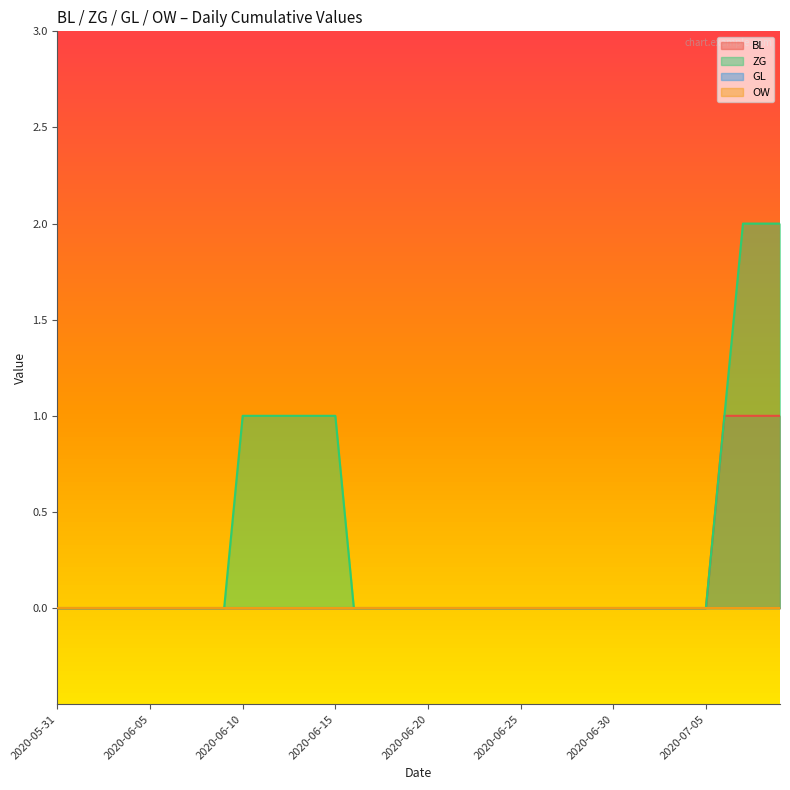

What is the difference between the maximum and minimum values in the BL series?

1